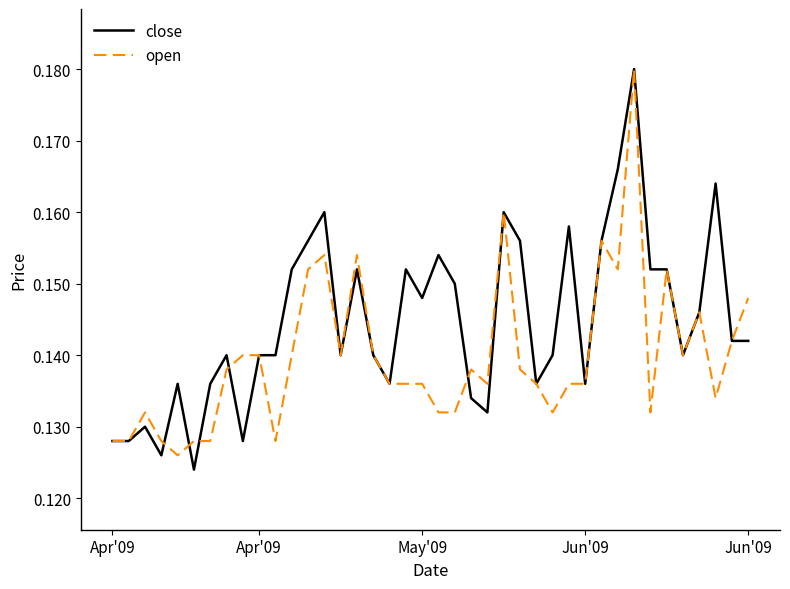

Which series has the largest total across all categories?

close